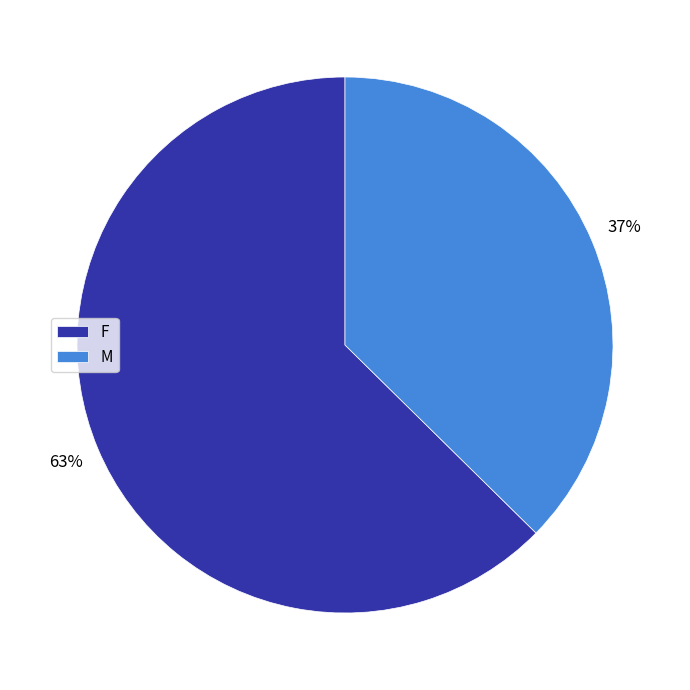

Count the number of slices in the pie.

2